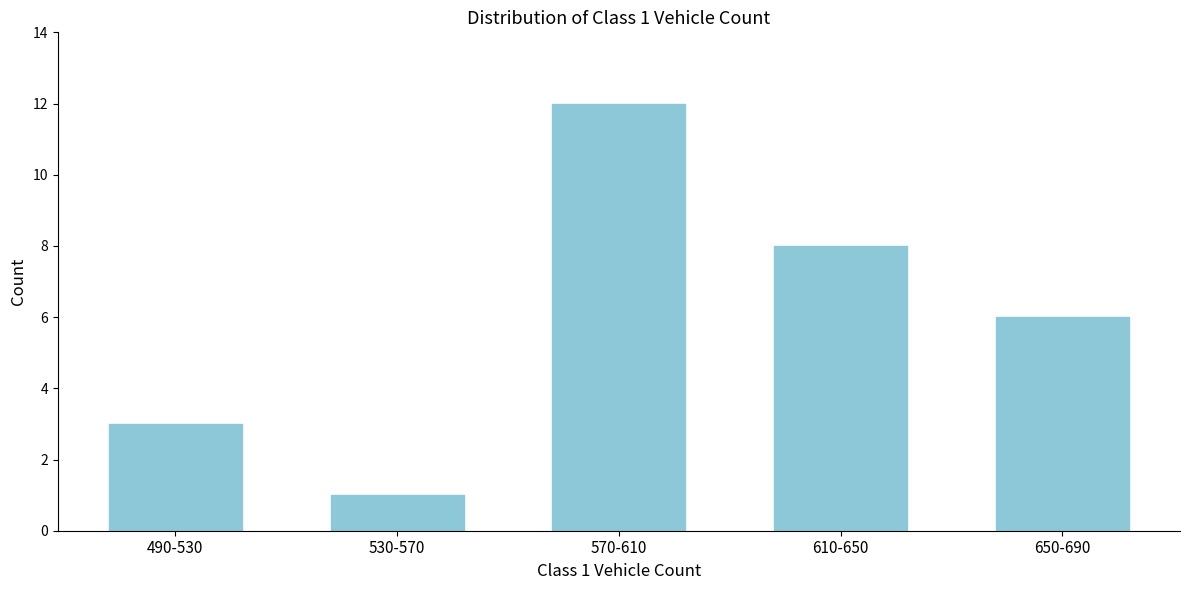

Reading right to left, extract all data points from this chart.

650-690=6	610-650=8	570-610=12	530-570=1	490-530=3